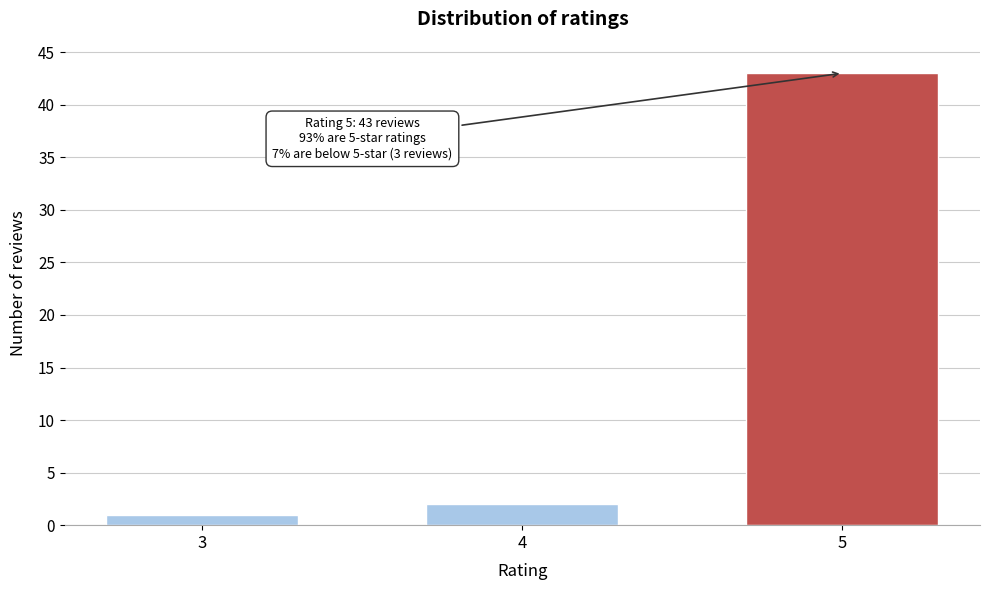

Reading left to right, list all the values displayed in this chart.

1	2	43